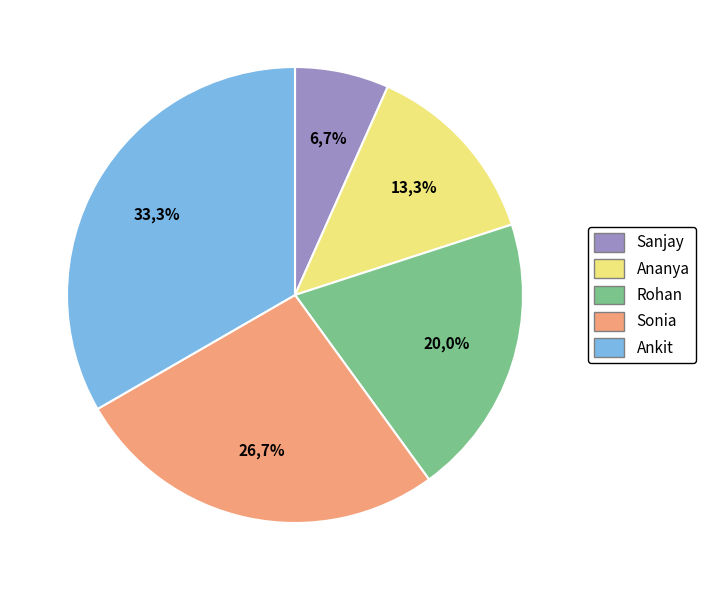

What percentage is the Sonia slice, to the nearest percent?

27%